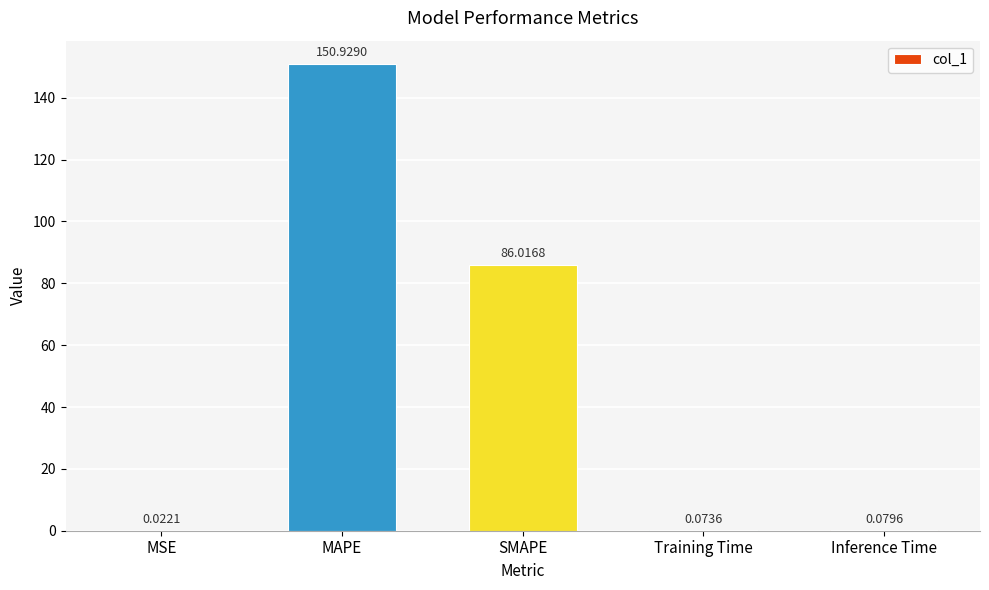

What is the change in value from MSE to SMAPE?

+86.0